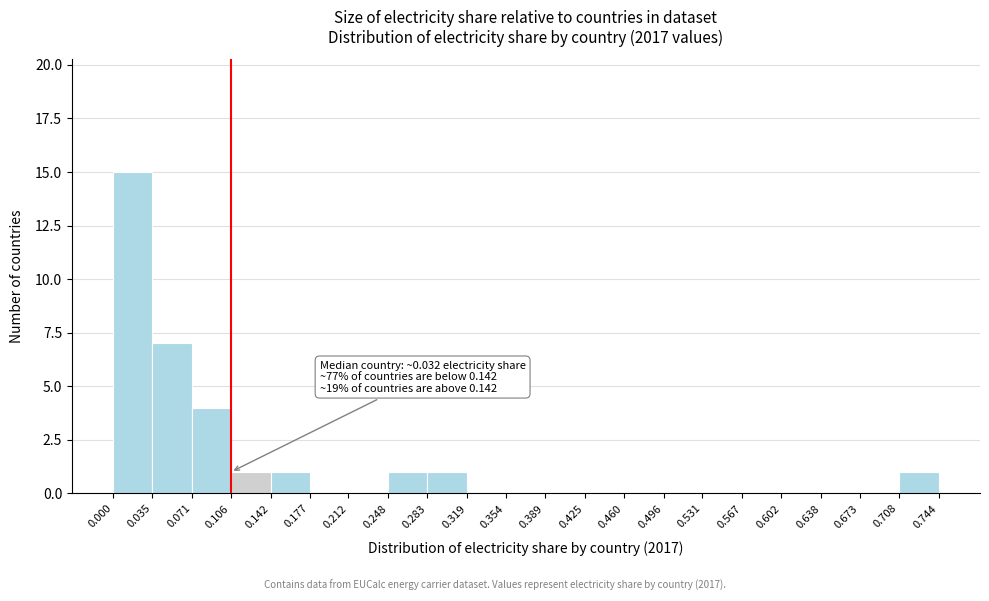

Over which range of the x-axis is the bar tallest?

0.000 to 0.035